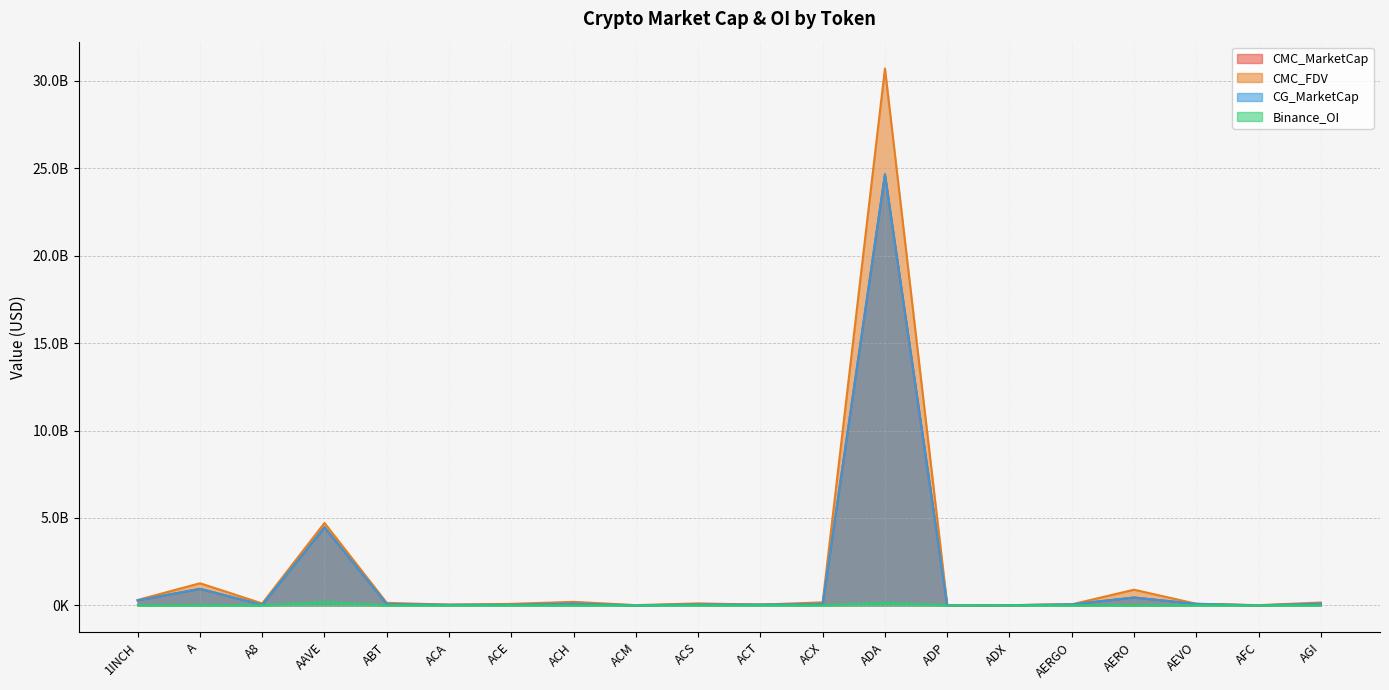

Reading right to left, list all the values displayed in this chart.

CMC_MarketCap: 96703006	3385535	86363817	452775774	58016632	13366383	7439763	24653240767	78733703	45443370	54015417	7026348	100841571	38080883	33510968	77010041	4470479624	33804335	948412321	290185443
CMC_FDV: 165115935	16138111	95502166	898685329	61341041	13508813	18054864	30704503159	177447617	45433795	116203131	16967959	203955347	89312559	45806773	146195551	4716968997	112737546	1268114657	312320160
CG_MarketCap: 96703006	3385535	86363817	452775774	58016632	13366383	7439763	24653240767	78733703	45443370	54015417	7026348	100841571	38080883	33510968	77010041	4470479624	33804335	948412321	290185443
Binance_OI: 0	0	3752193	4508565	0	0	0	152992569	3221983	5665230	0	0	4540716	2371228	0	0	197455169	0	12531874	4368952